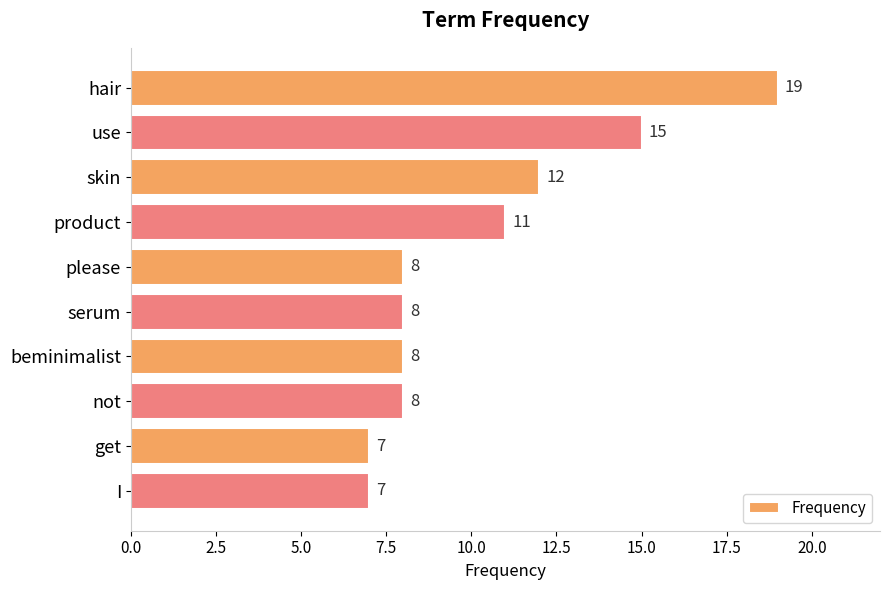

The value at serum is 8. True or false?

True